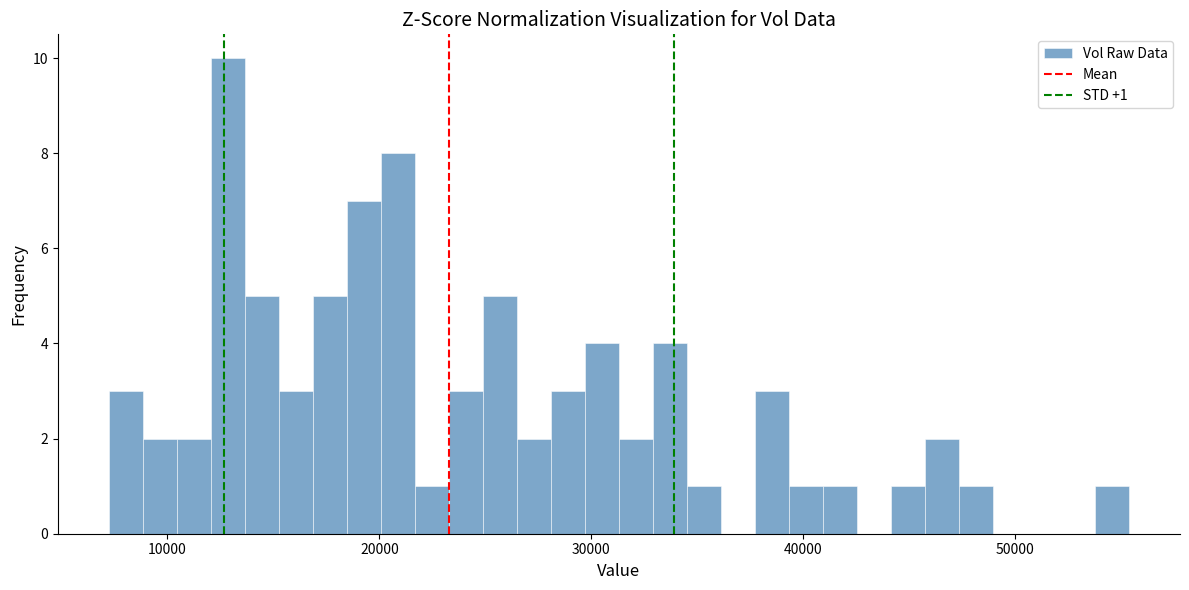

Read against the x-axis, roughly where is the centre of the tallest bar?

13000